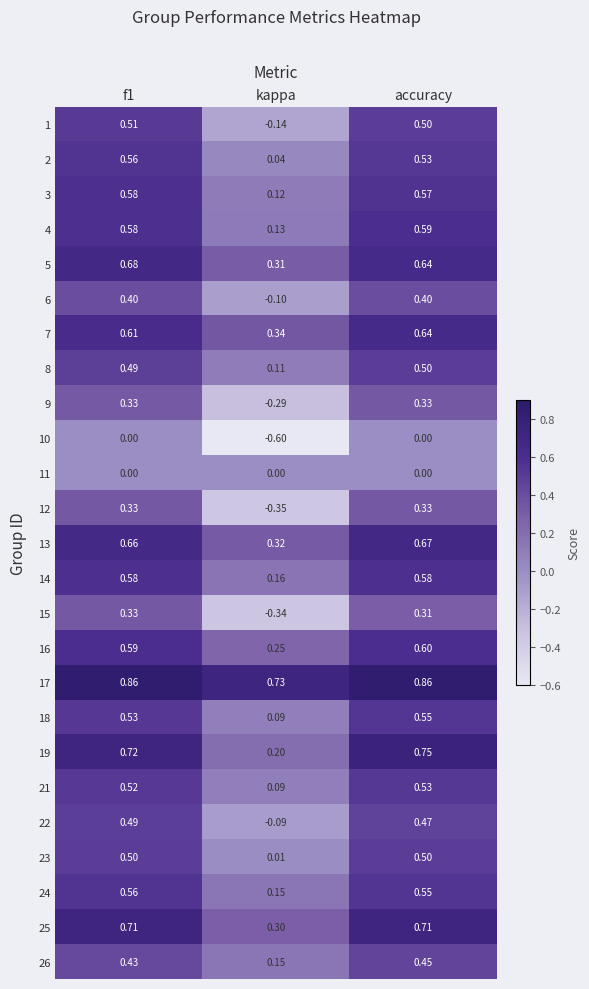

At which category is the sum across all series the highest?

accuracy